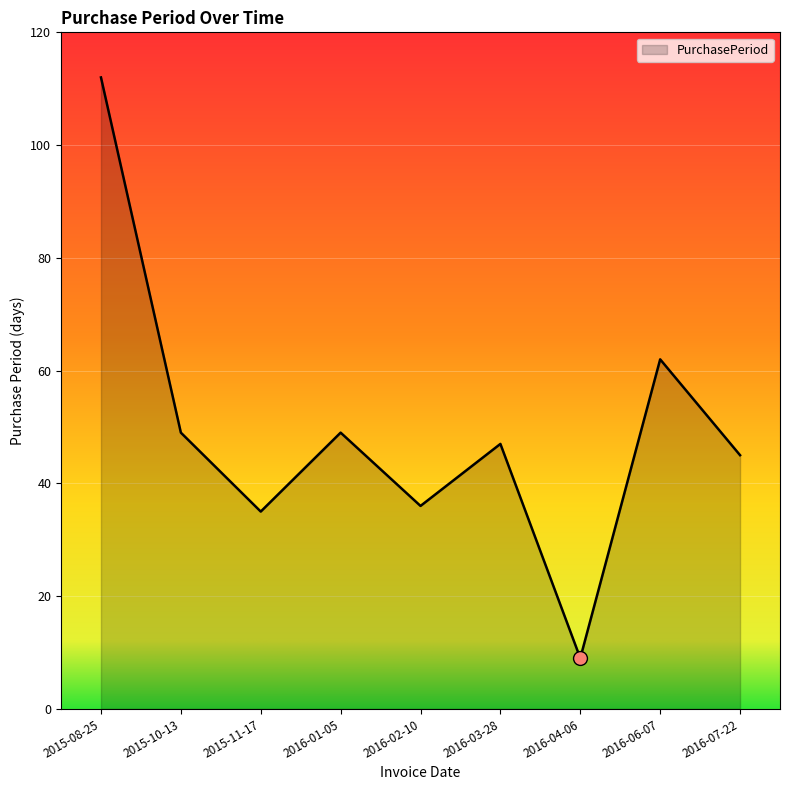

What position from the right is 2016-02-10?

5